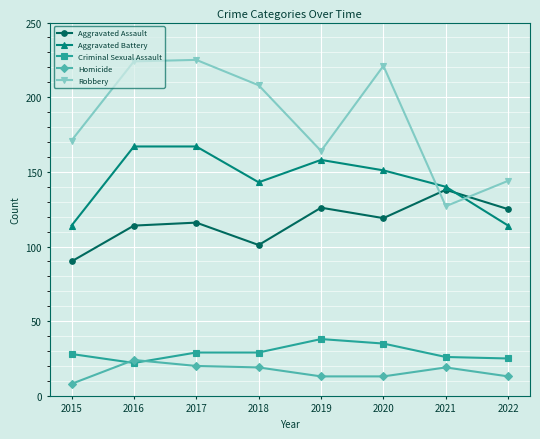

True or false: Aggravated Battery has a value of 114 at 2022.

True